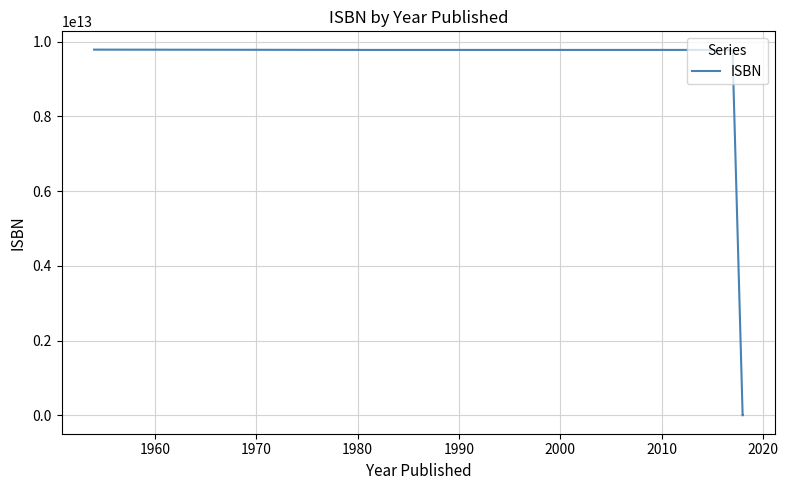

The chart shows a value of 15371014001000 at 1970. True or false?

False